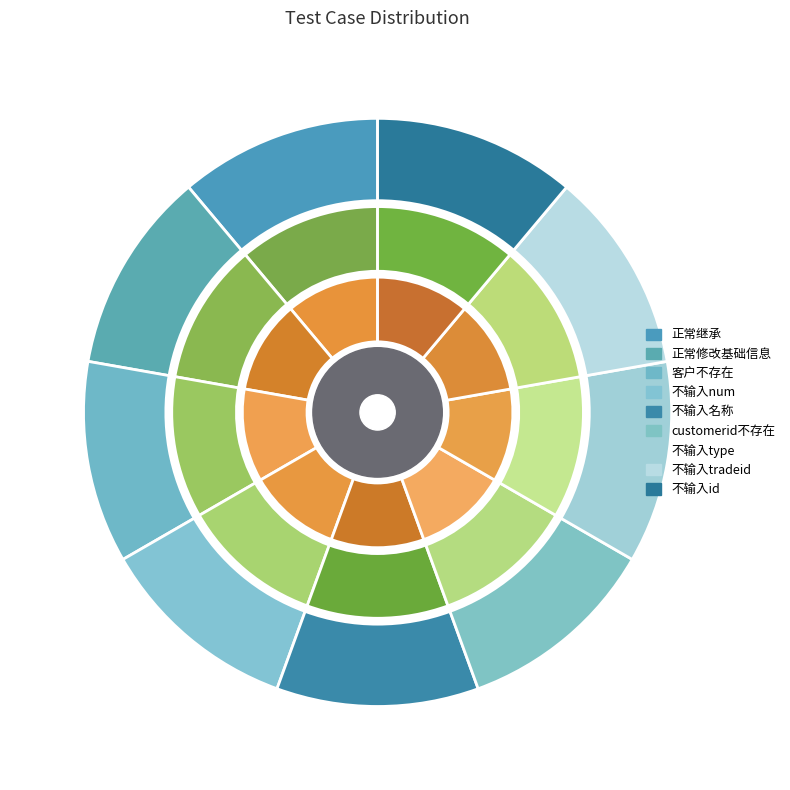

True or false: 正常修改基础信息 accounts for 12% of the total.

False